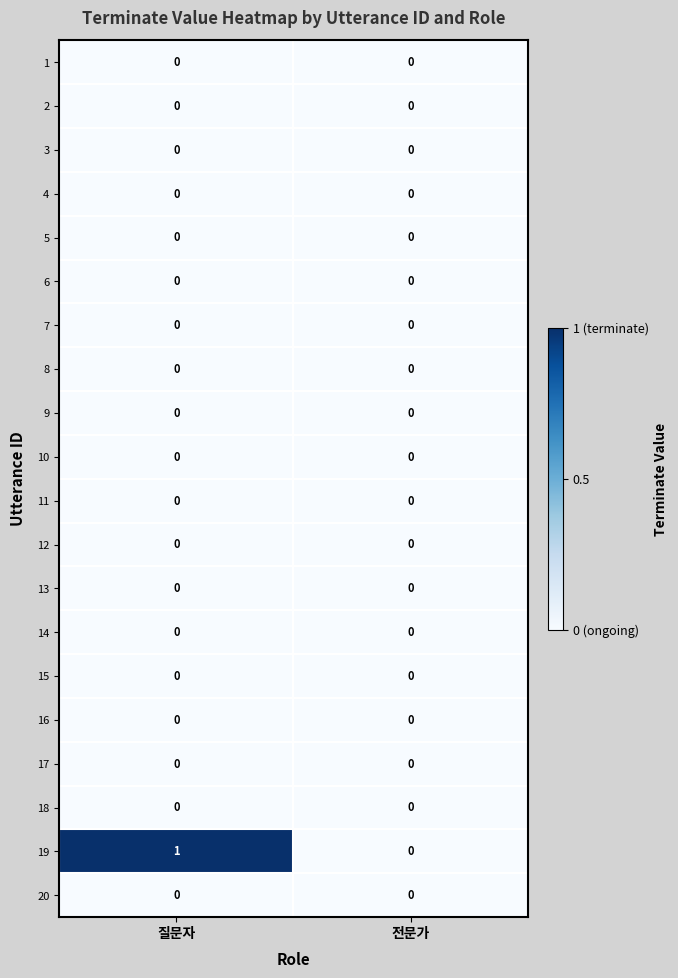

What is the spread (max minus min) of values at 질문자?

1